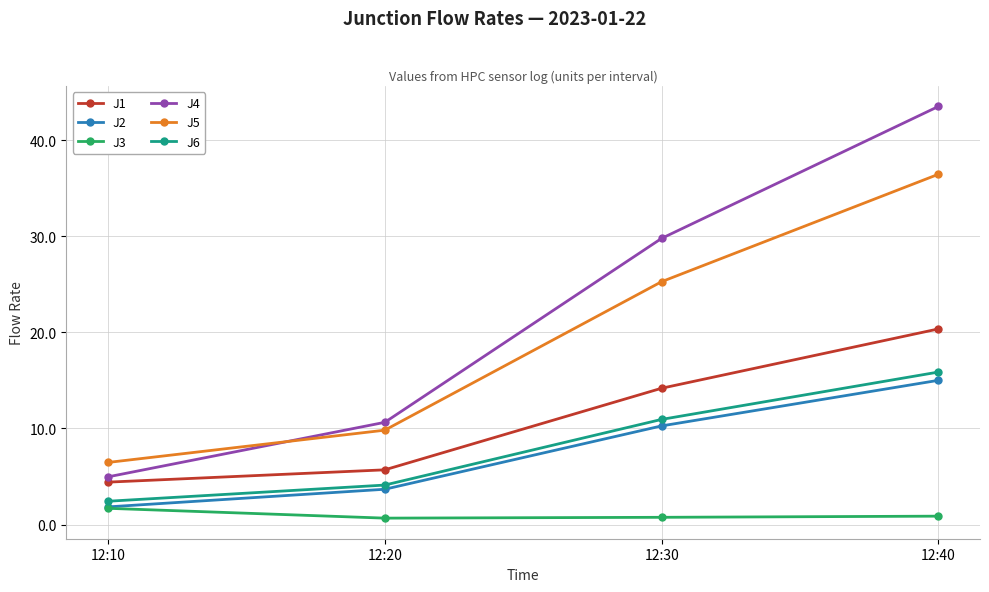

Does the chart have visible grid lines?

Yes